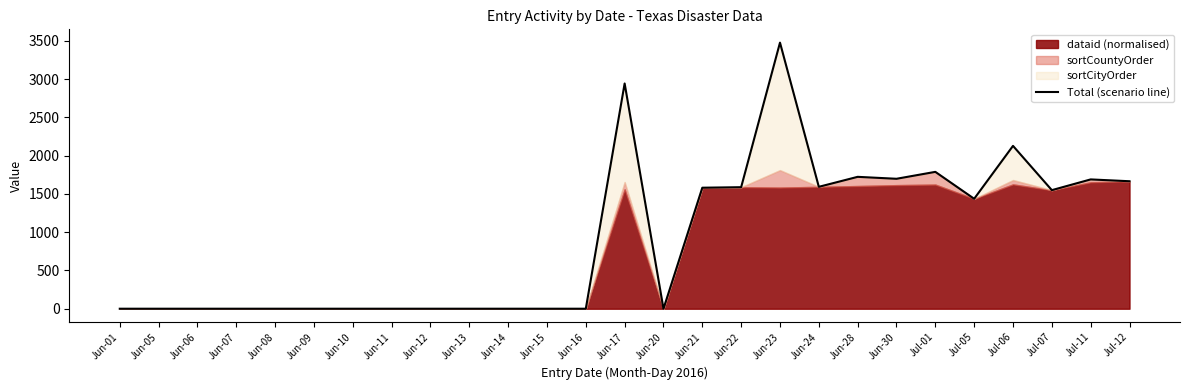

The value at Jun-24 is 1592.2. True or false?

True